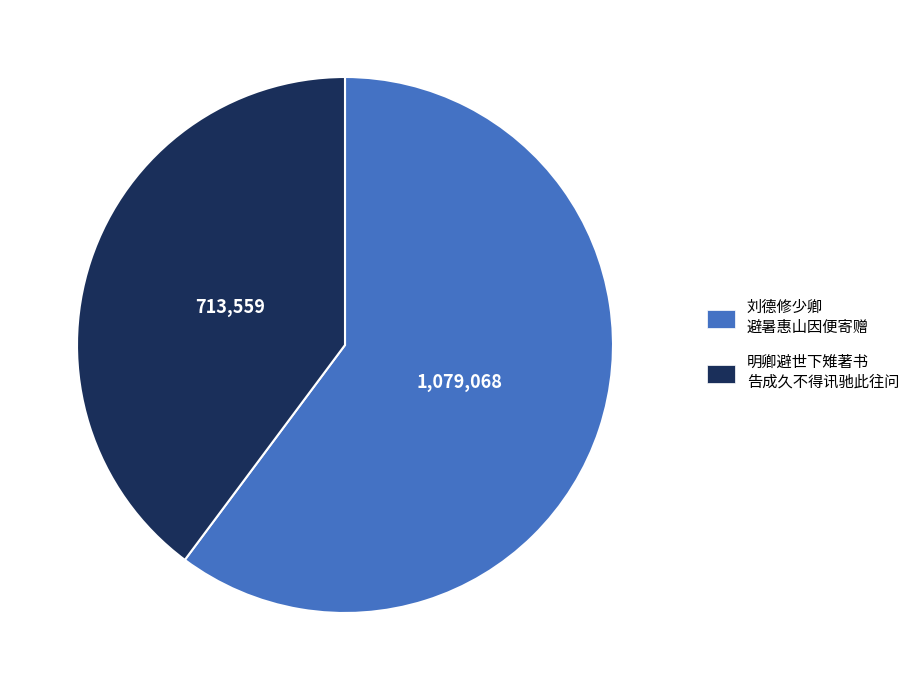

True or false: 刘德修少卿 避暑惠山因便寄赠 accounts for 75% of the total.

False